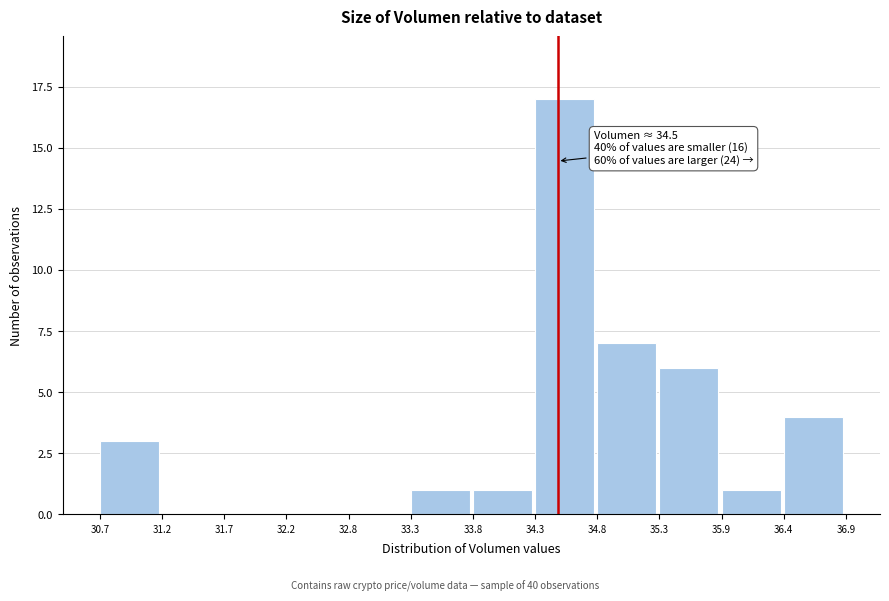

Which range on the x-axis has the tallest bar?

34.3 to 34.8